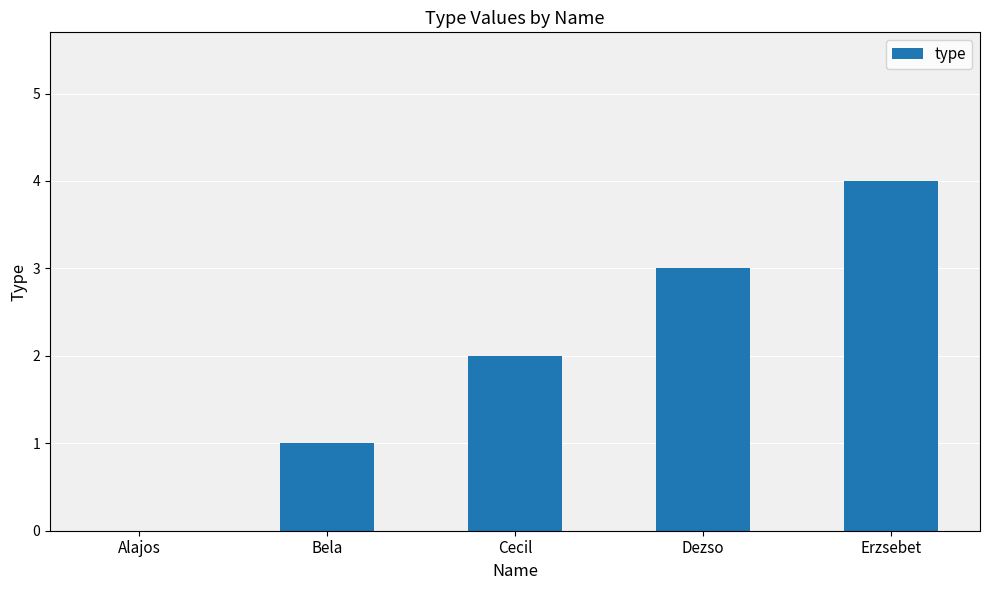

How many values are above zero?

4